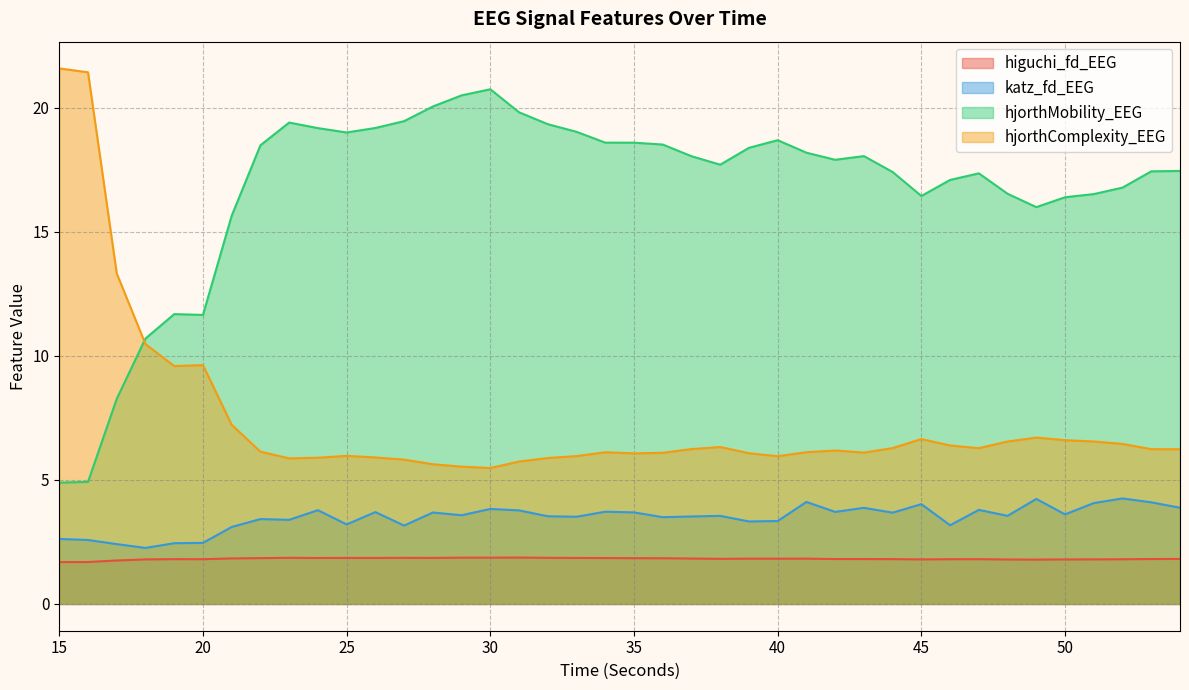

Does the chart have visible grid lines?

Yes